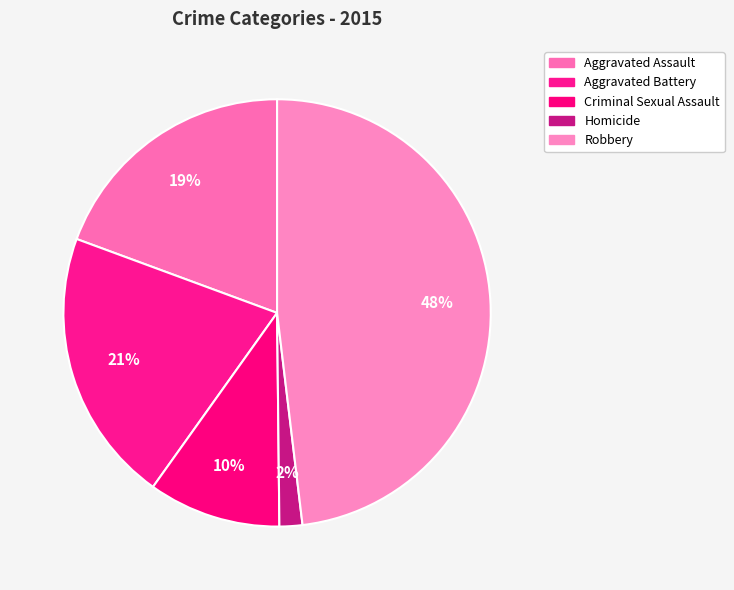

Rank the categories by value from highest to lowest.

Robbery, Aggravated Battery, Aggravated Assault, Criminal Sexual Assault, Homicide